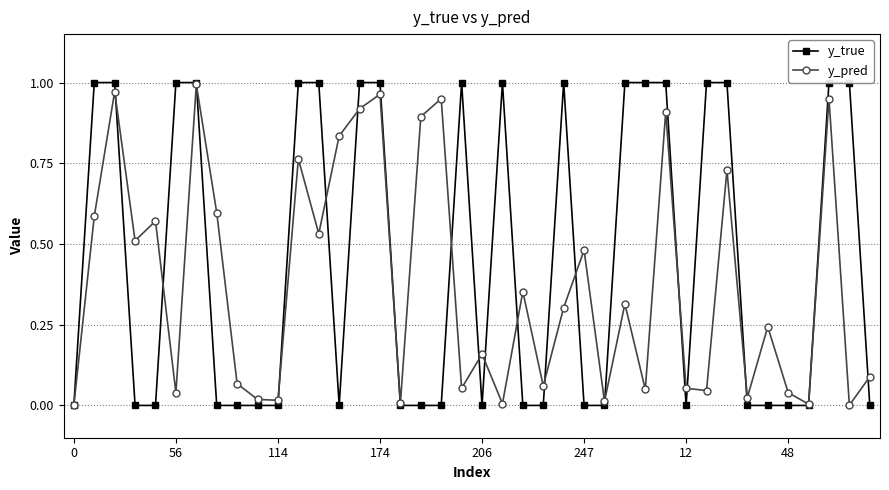

How many times do y_true and y_pred cross each other?

20